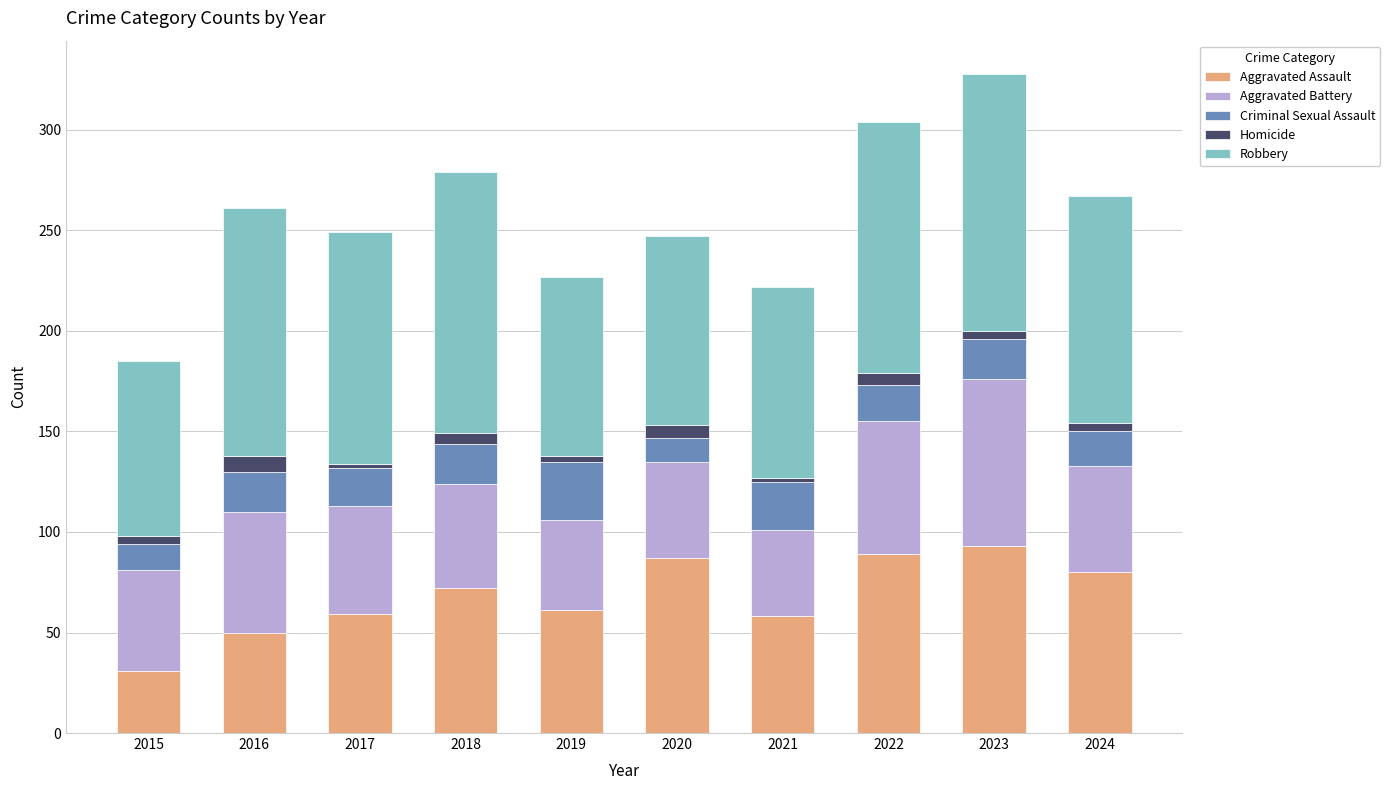

Is it true that Aggravated Assault equals 59 at 2017?

True